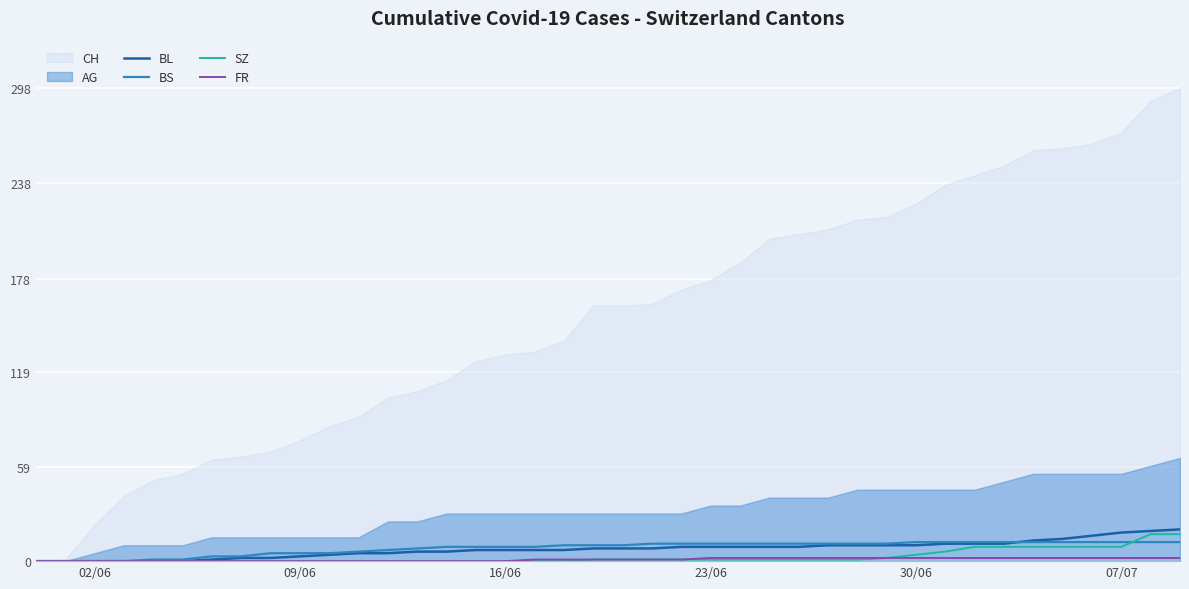

True or false: SZ has a value of 0 at 23/06.

True